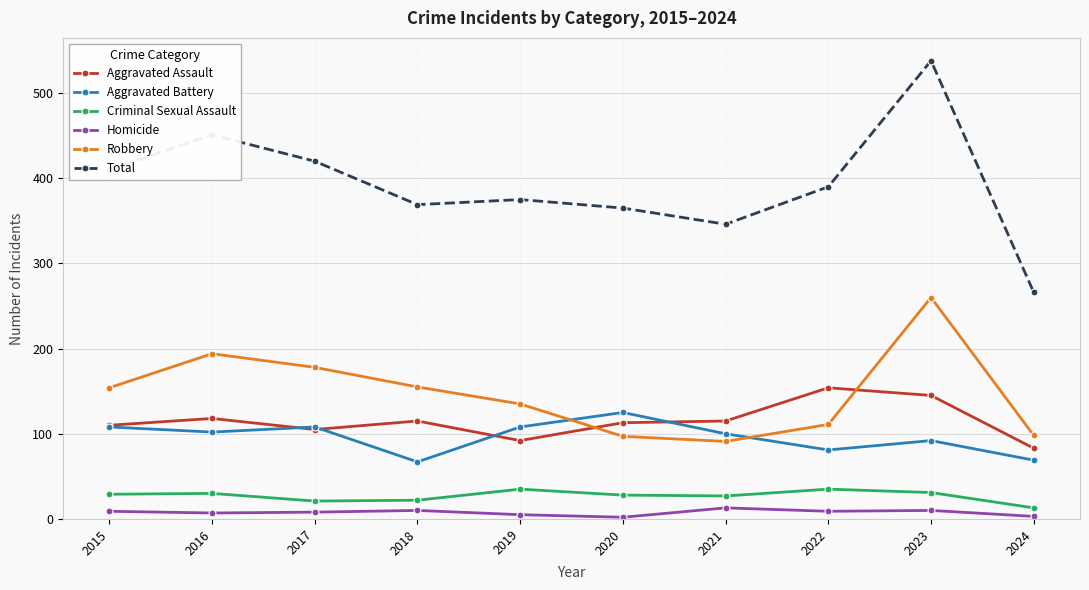

Rank the series at 2022 from highest to lowest value.

Total, Aggravated Assault, Robbery, Aggravated Battery, Criminal Sexual Assault, Homicide